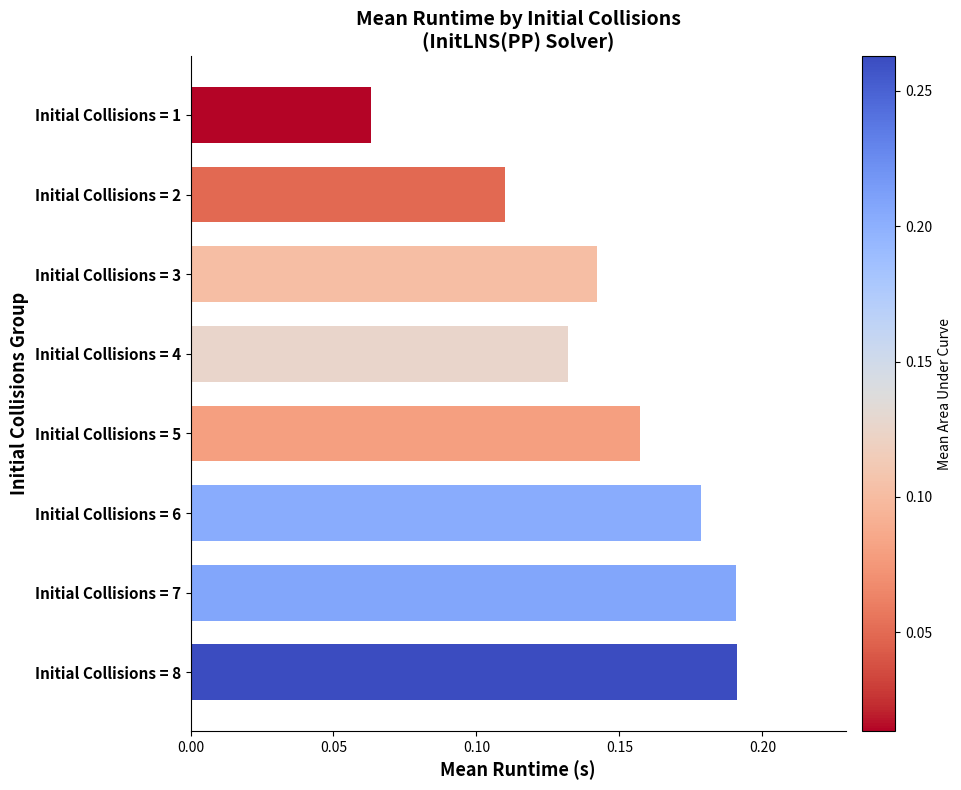

True or false: the data shows 0.0 at Initial Collisions = 4.

False